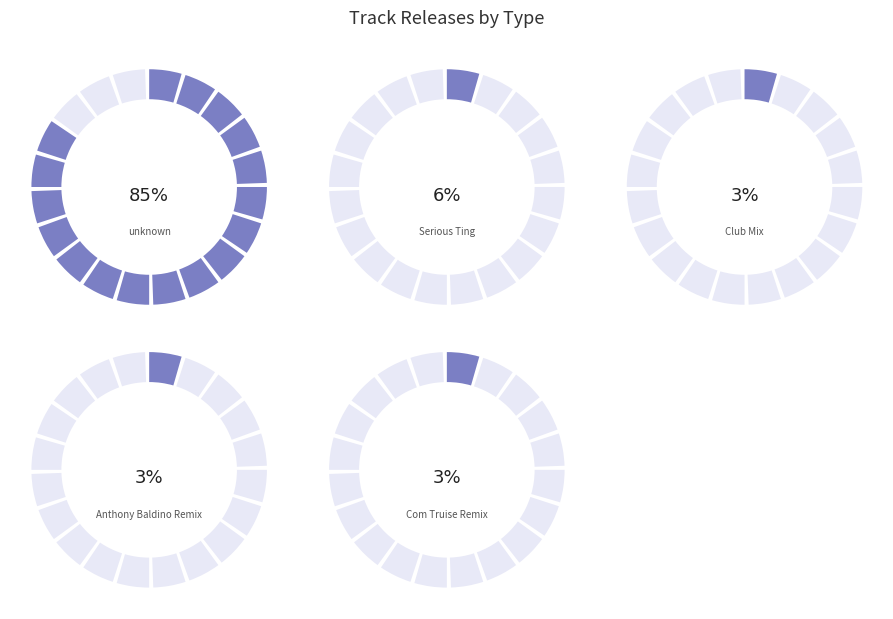

Which slice represents more than half of the pie?

unknown